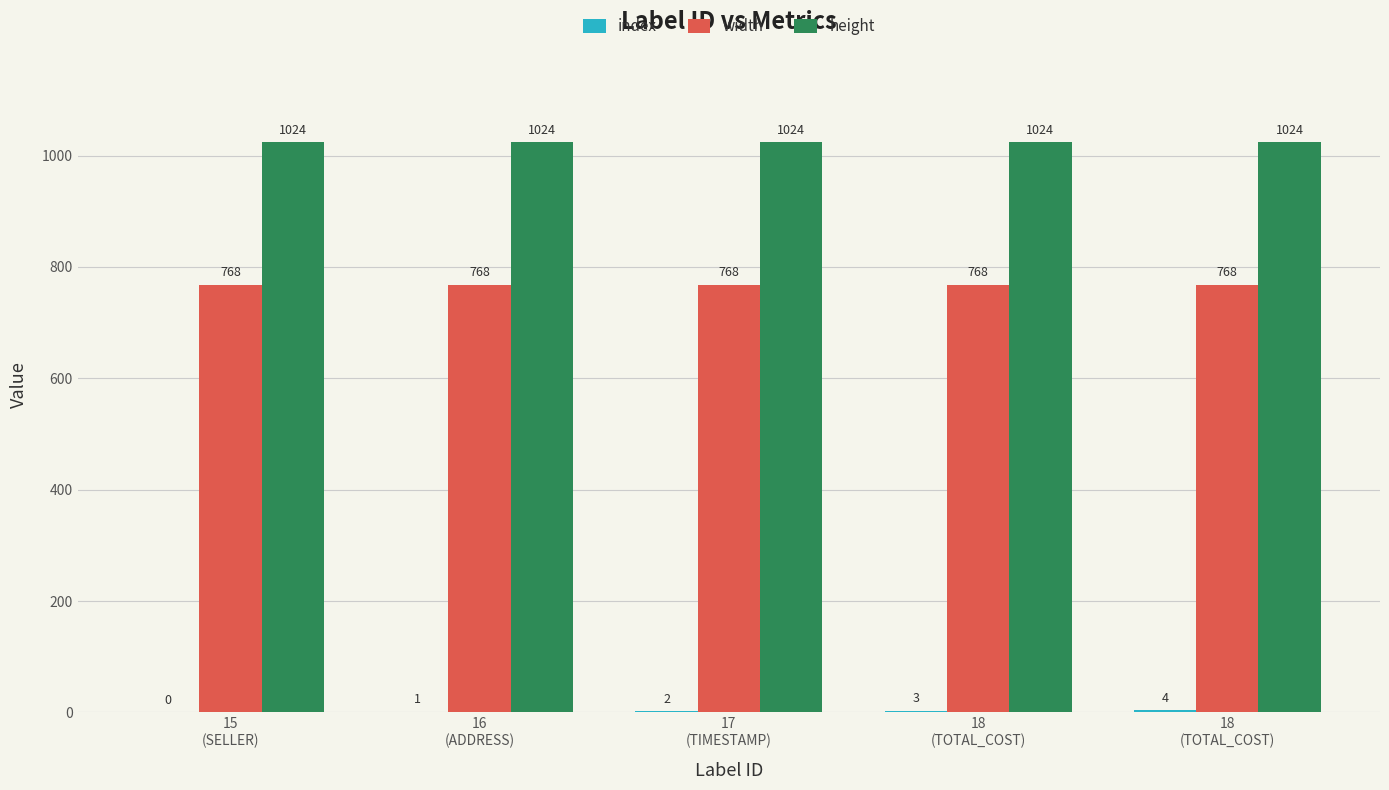

Count the number of categories in the chart.

5